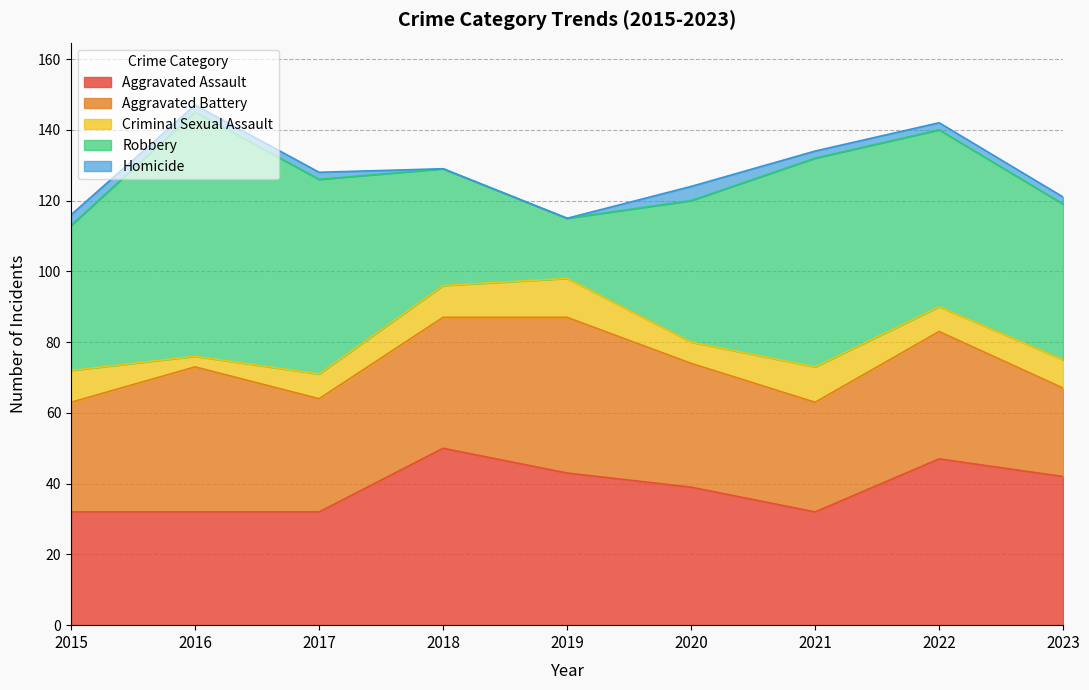

What is the sum of all Aggravated Assault values?

349